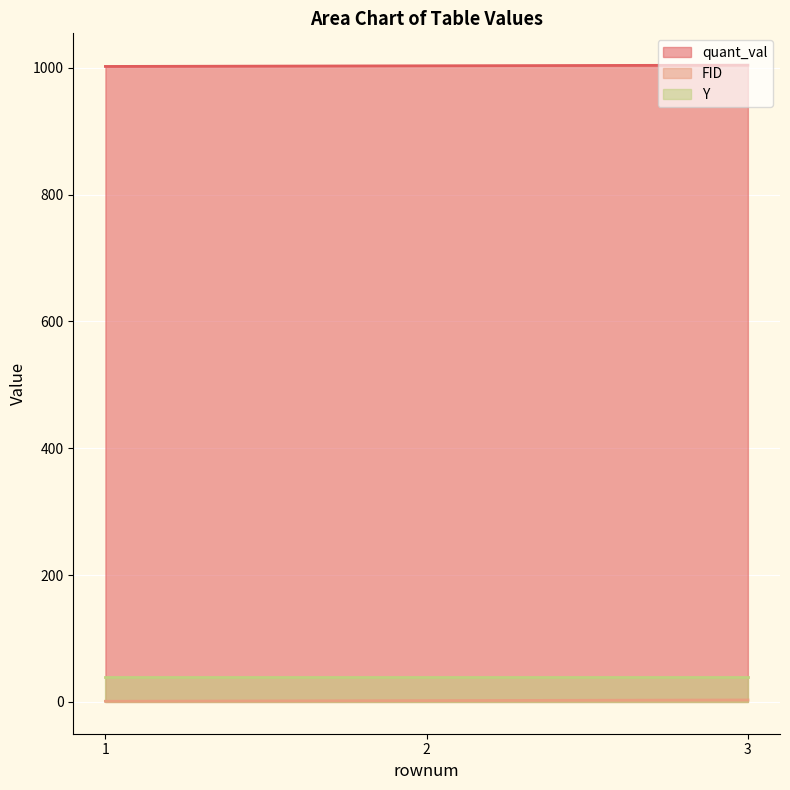

What is the difference between the highest and lowest values at 1?

1001